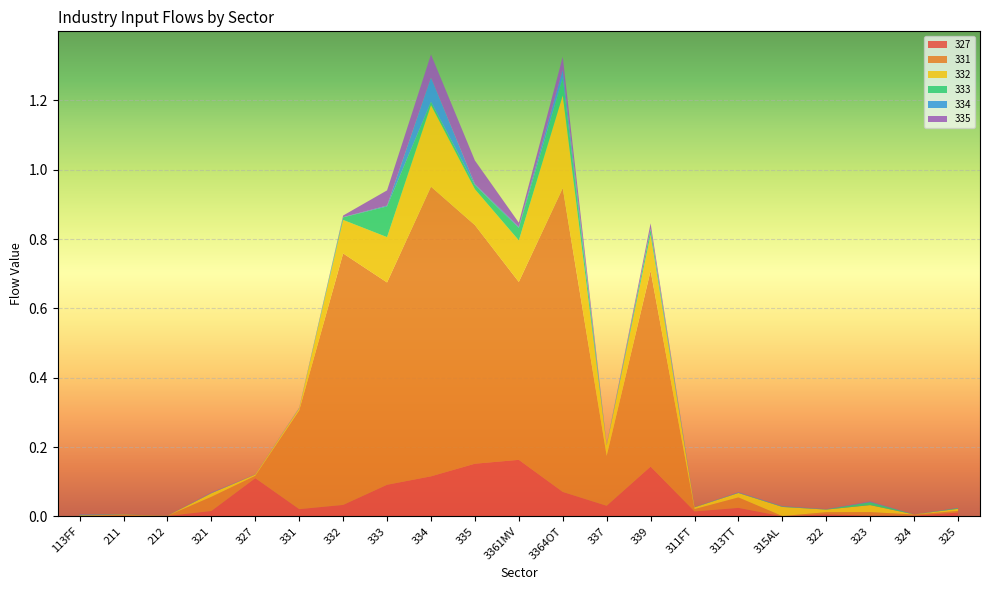

Reading right to left, what are all the values shown in this chart?

327: 0.0	0.0	0.0	0.0	0.0	0.0	0.0	0.1	0.0	0.1	0.2	0.2	0.1	0.1	0.0	0.0	0.1	0.0	0.0	0.0	0.0
331: 0.0	0.0	0.0	0.0	0.0	0.0	0.0	0.6	0.1	0.9	0.5	0.7	0.8	0.6	0.7	0.3	0.0	0.0	0.0	0.0	0.0
332: 0.0	0.0	0.0	0.0	0.0	0.0	0.0	0.1	0.0	0.3	0.1	0.1	0.2	0.1	0.1	0.0	0.0	0.0	0.0	0.0	0.0
333: 0.0	0.0	0.0	0.0	0.0	0.0	0.0	0.0	0.0	0.1	0.0	0.0	0.0	0.1	0.0	0.0	0.0	0.0	0.0	0.0	0.0
334: 0.0	0.0	0.0	0.0	0.0	0.0	0.0	0.0	0.0	0.0	0.0	0.0	0.1	0.0	0.0	0.0	0.0	0.0	0.0	0.0	0.0
335: 0.0	0.0	0.0	0.0	0.0	0.0	0.0	0.0	0.0	0.0	0.0	0.1	0.1	0.0	0.0	0.0	0.0	0.0	0.0	0.0	0.0